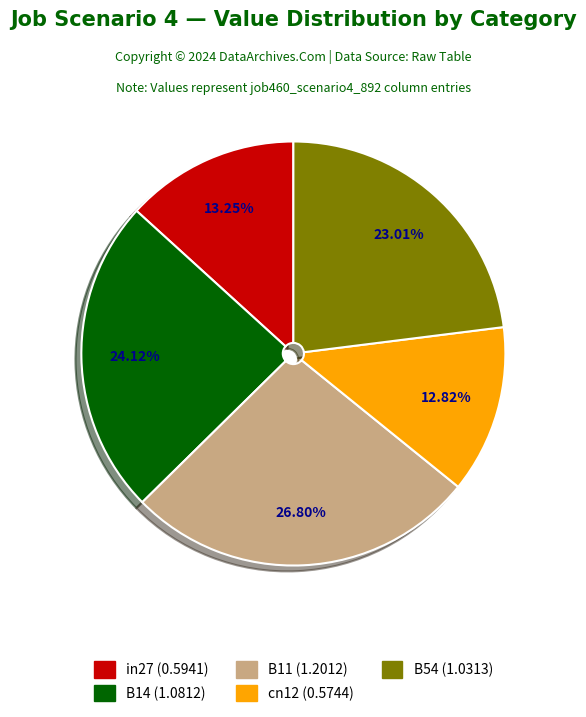

Count the number of slices in the pie.

5